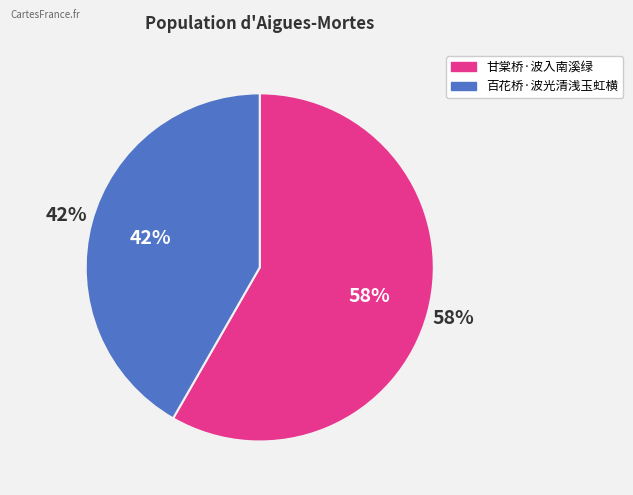

Do 甘棠桥·波入南溪绿 and 百花桥·波光清浅玉虹横 together represent more than half of the pie?

Yes